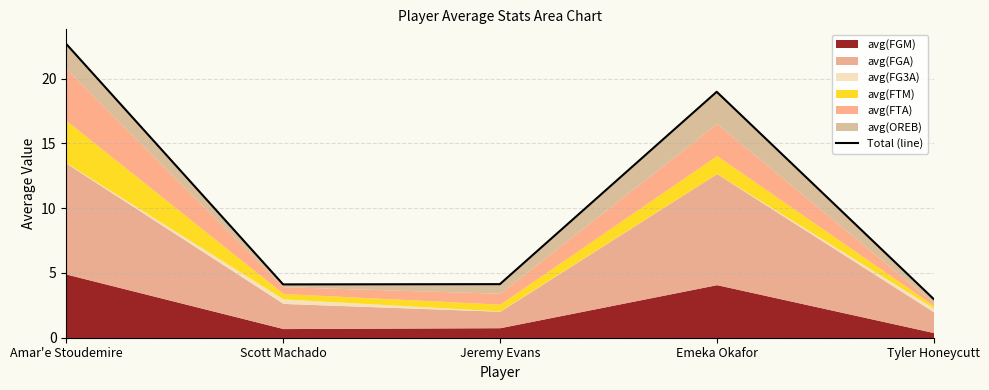

What is the value of the 5th point from the left?

3.0